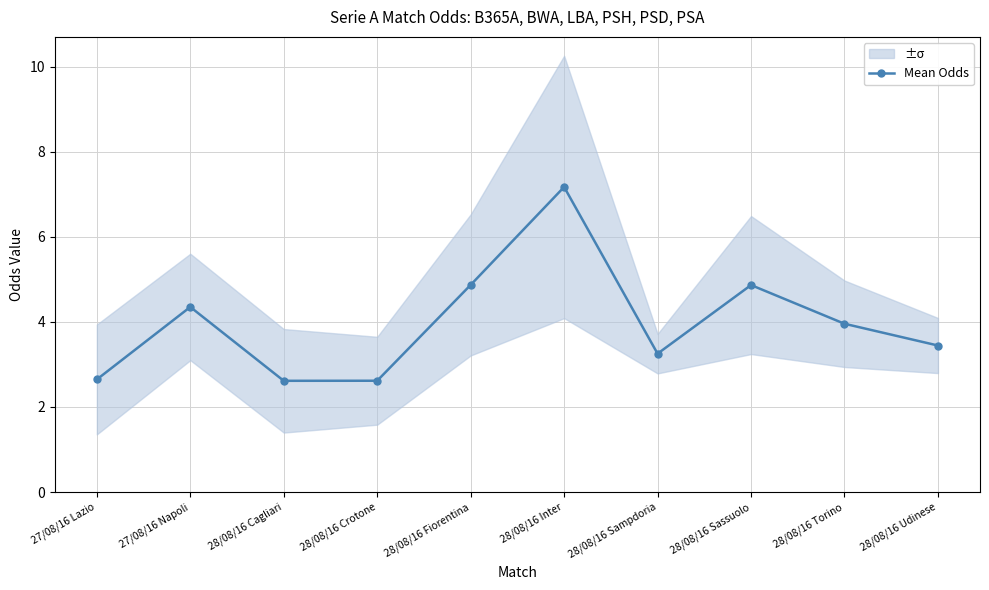

What is the smallest value displayed?

2.6